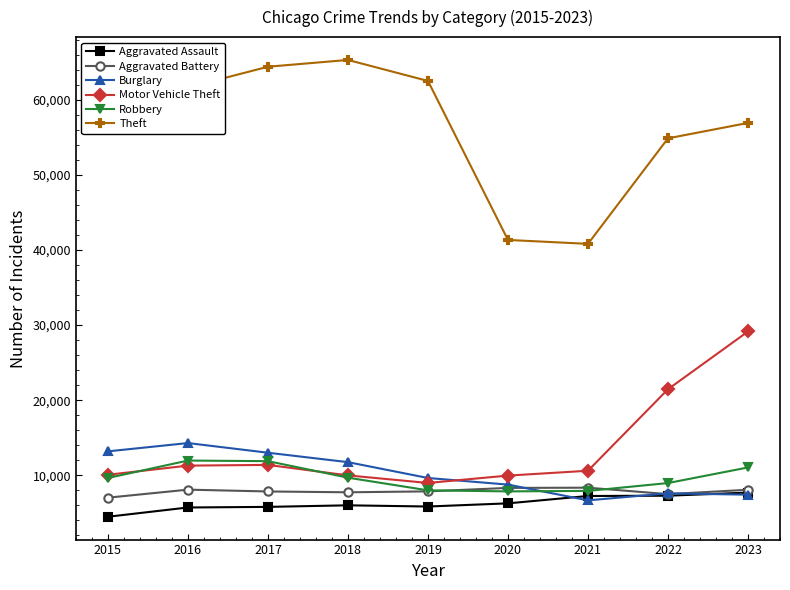

Where is Burglary nearest to the value 10475?

2019